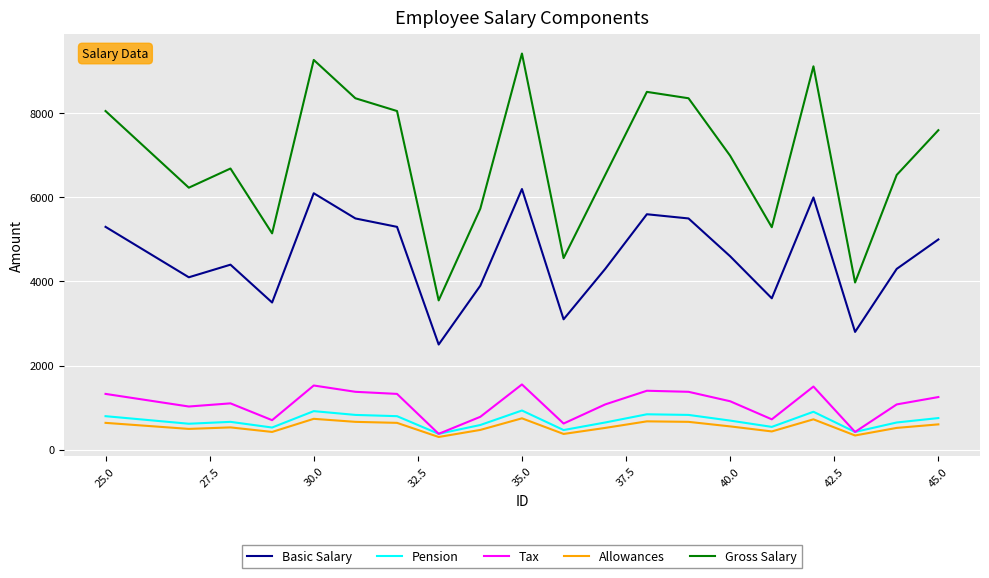

Which series has the largest range (max minus min)?

Gross Salary